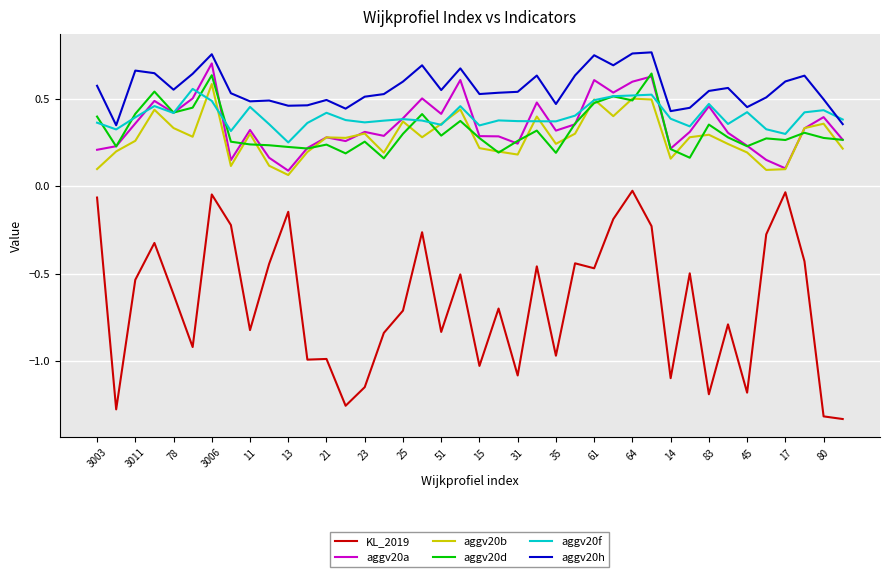

Which series has the largest total across all categories?

aggv20h